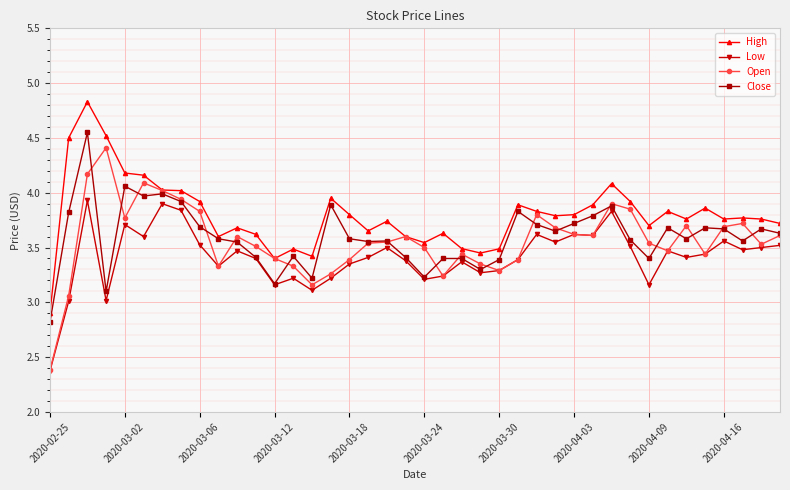

Does the chart have visible grid lines?

Yes